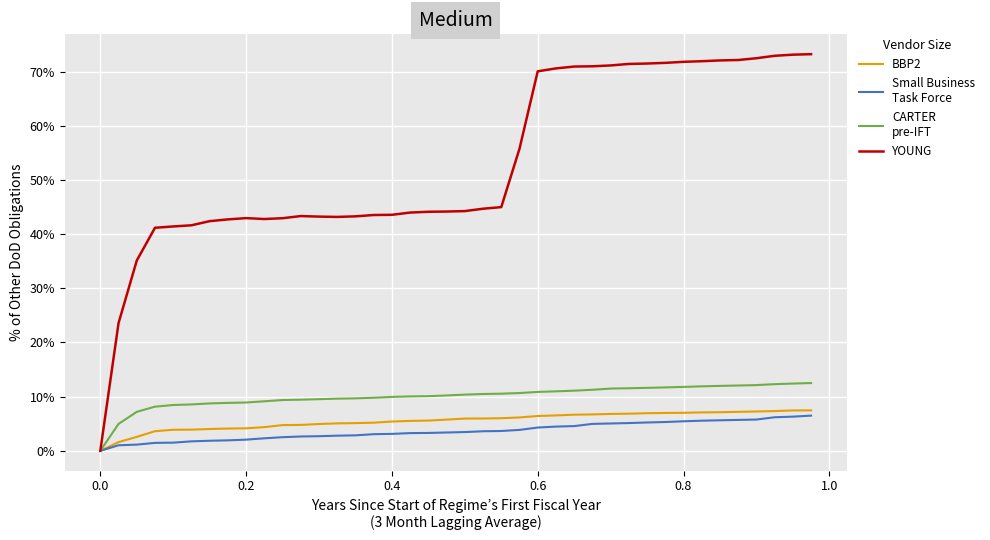

What is the greatest value displayed?

73.2